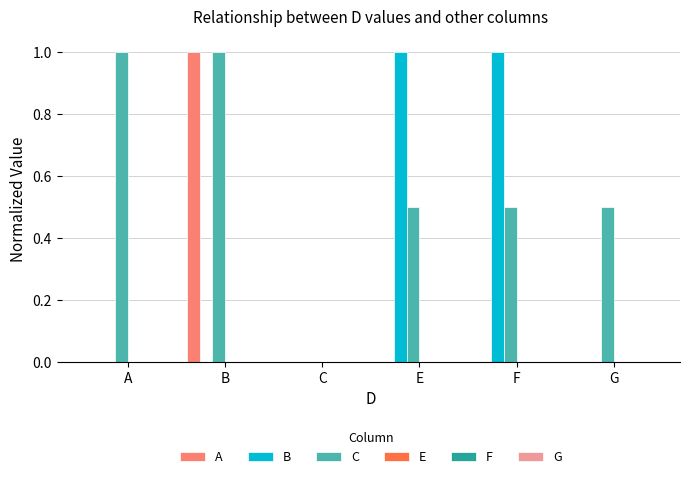

Count the number of categories in the chart.

6